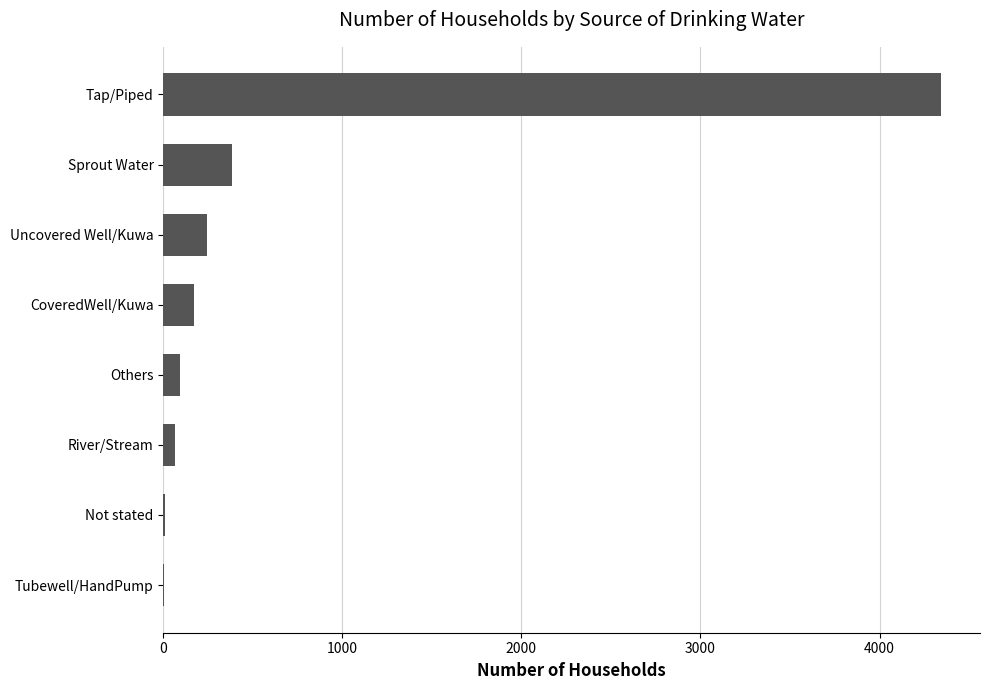

How many categories are shown in the chart?

8